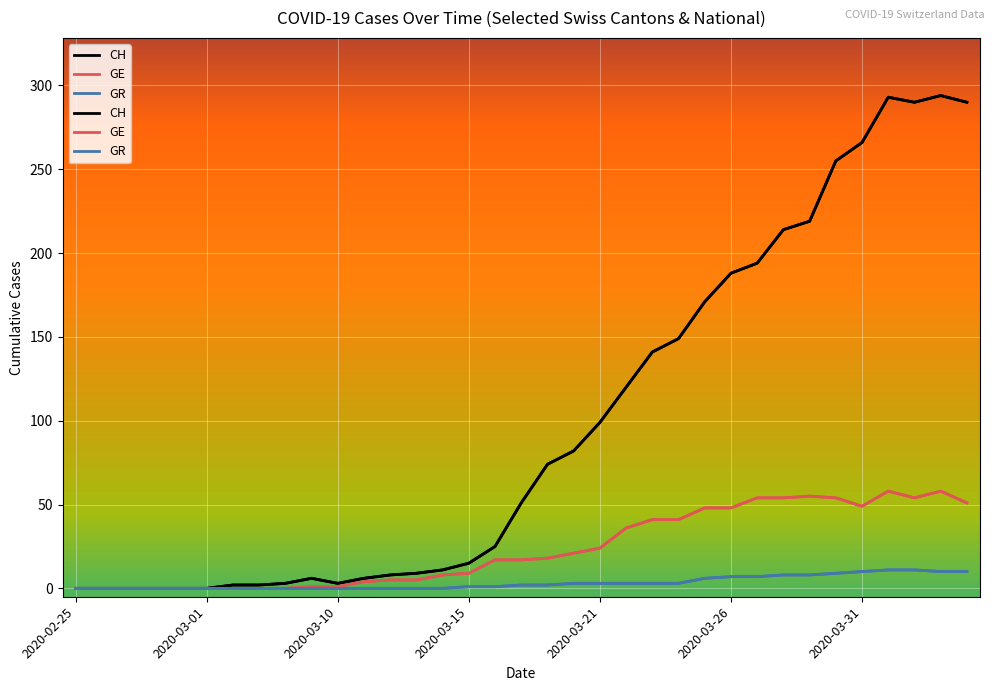

What is the value of the CH point at the 24th from the left?

149